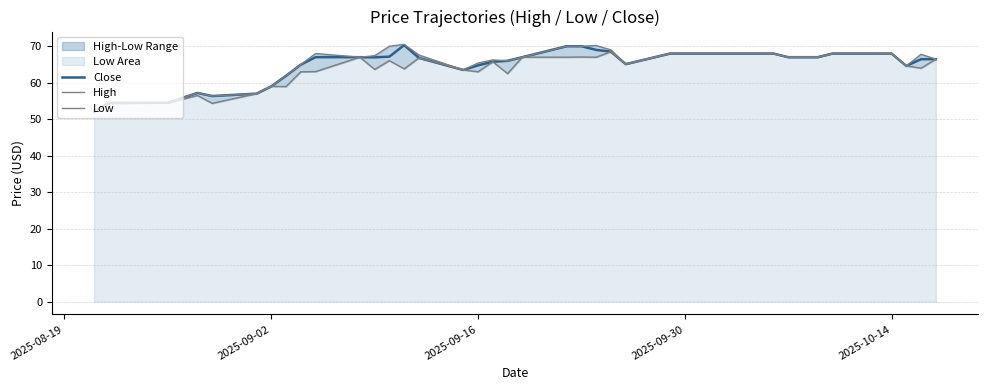

What is the highest value of the Close series?

70.3